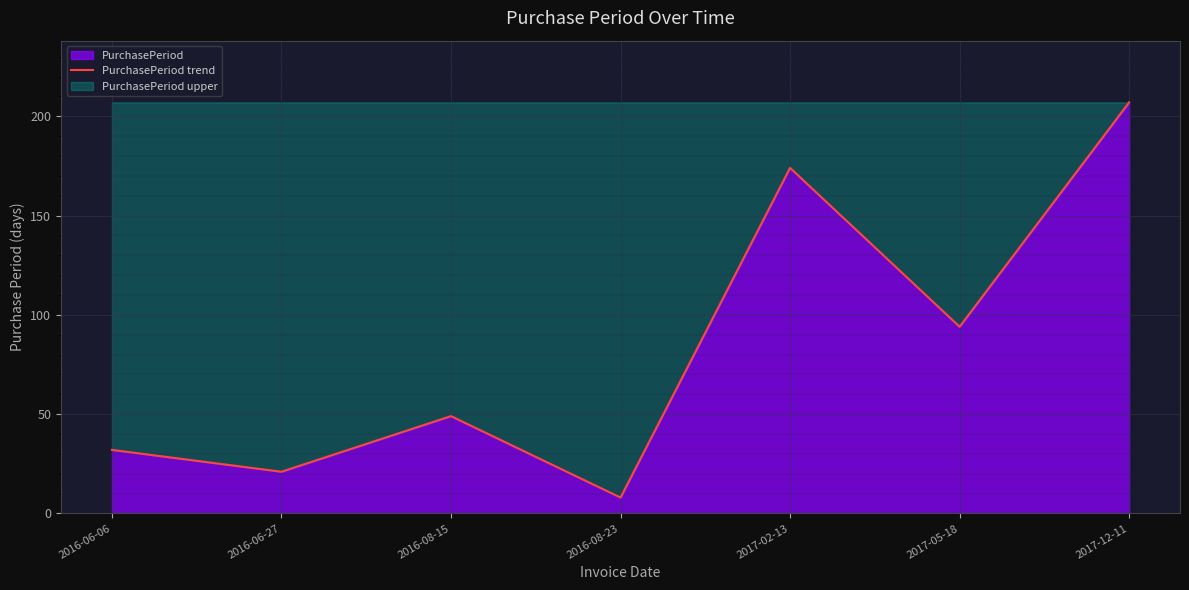

How many points are lower than both their immediate neighbors (excluding endpoints)?

3